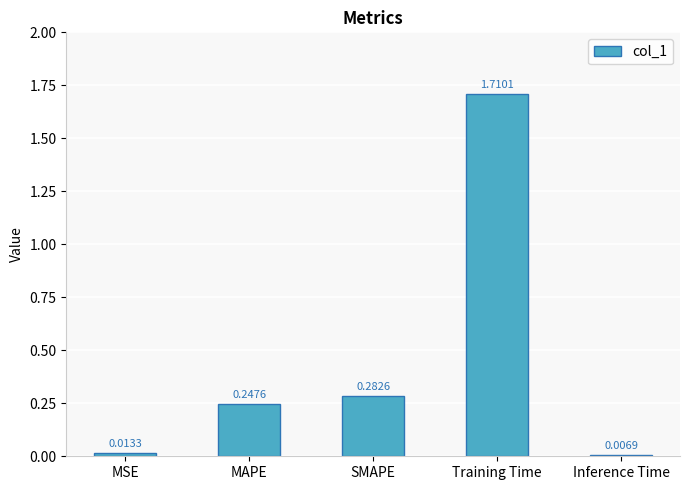

How many bars are there in total?

5